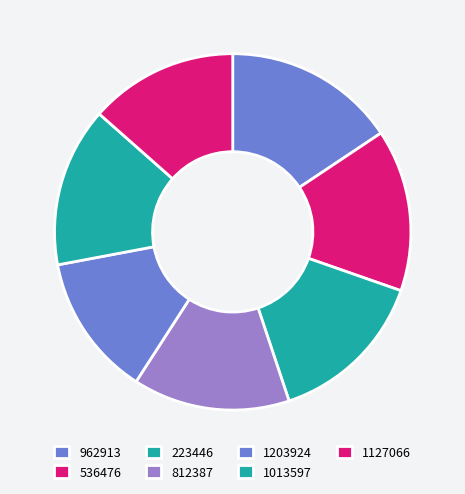

Is there any slice that represents more than half of the pie?

No